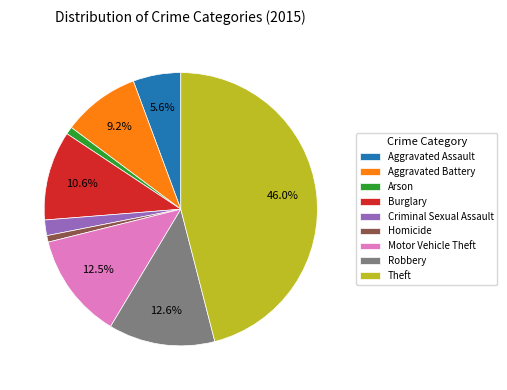

Does Arson represent more than half of the total?

No